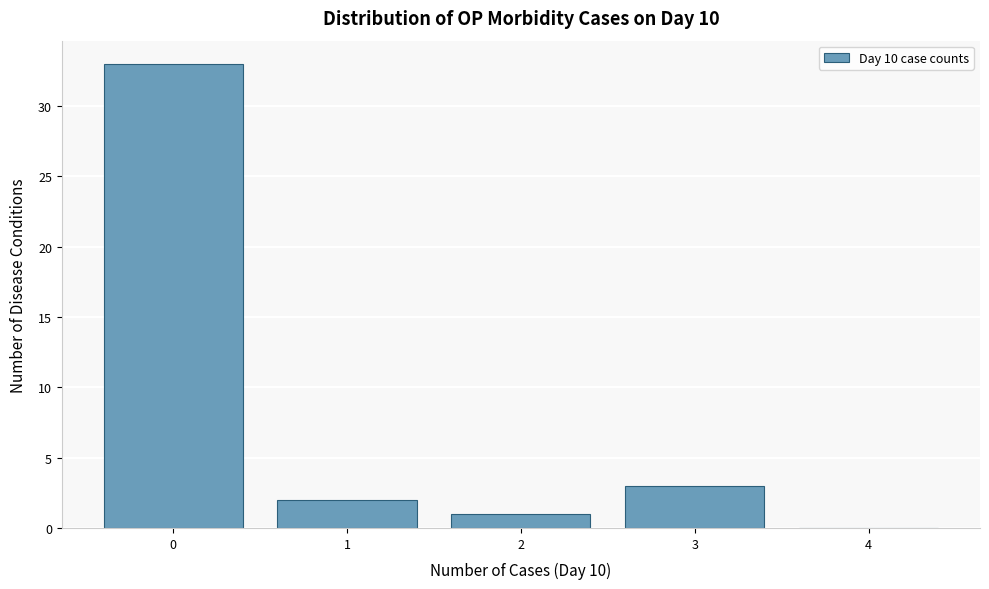

Reading left to right, what are all the values shown in this chart?

0=33	1=2	2=1	3=3	4=0